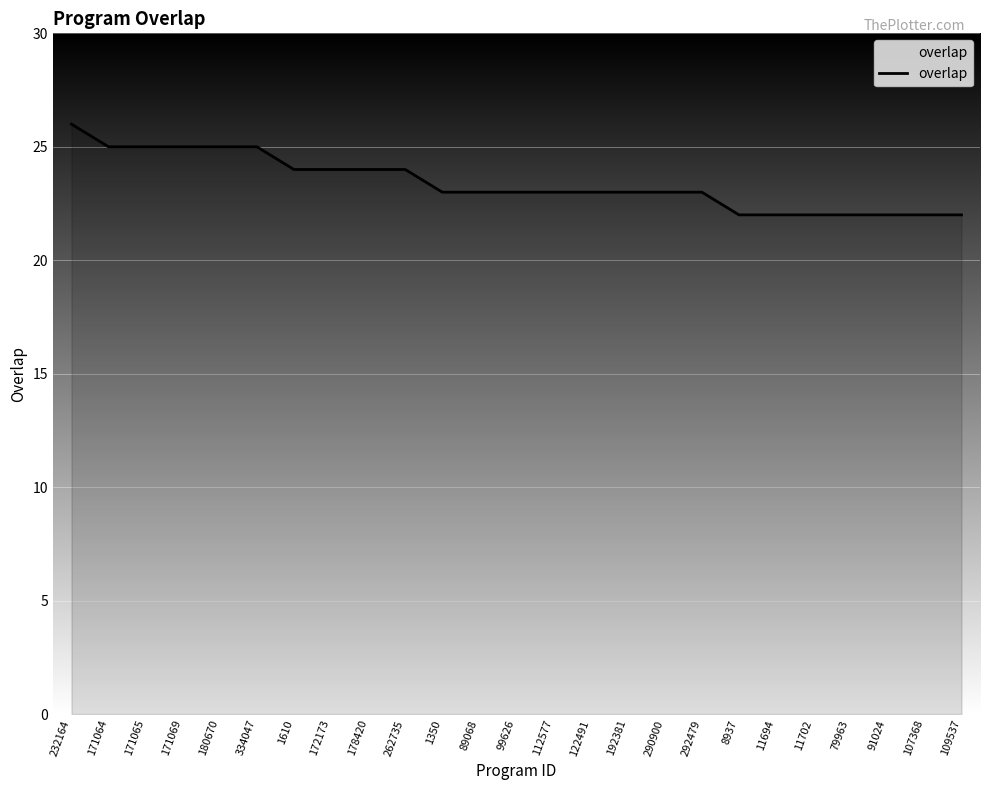

Read the value at 180670.

25